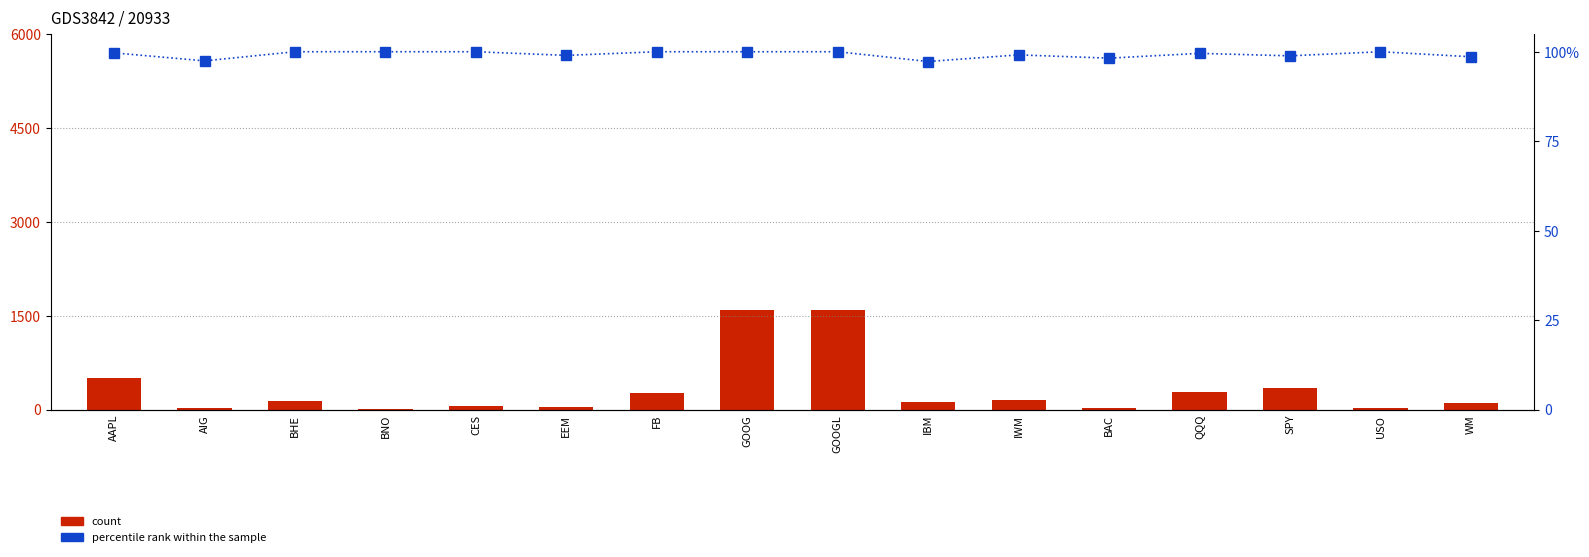

Which category has the lowest value across all series?

IBM